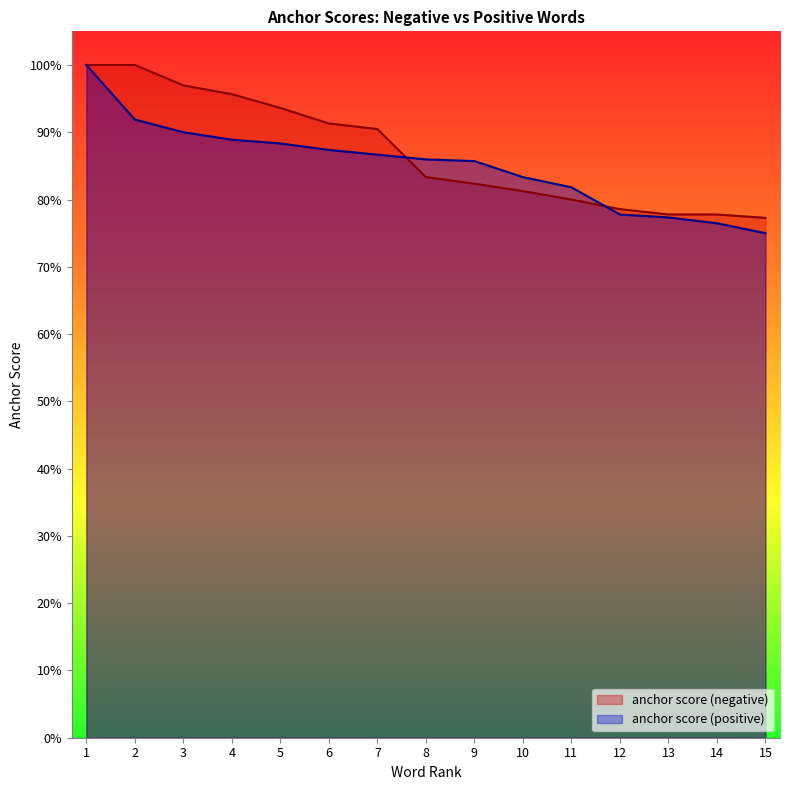

What is the highest value of the anchor score (positive) series?

1.0